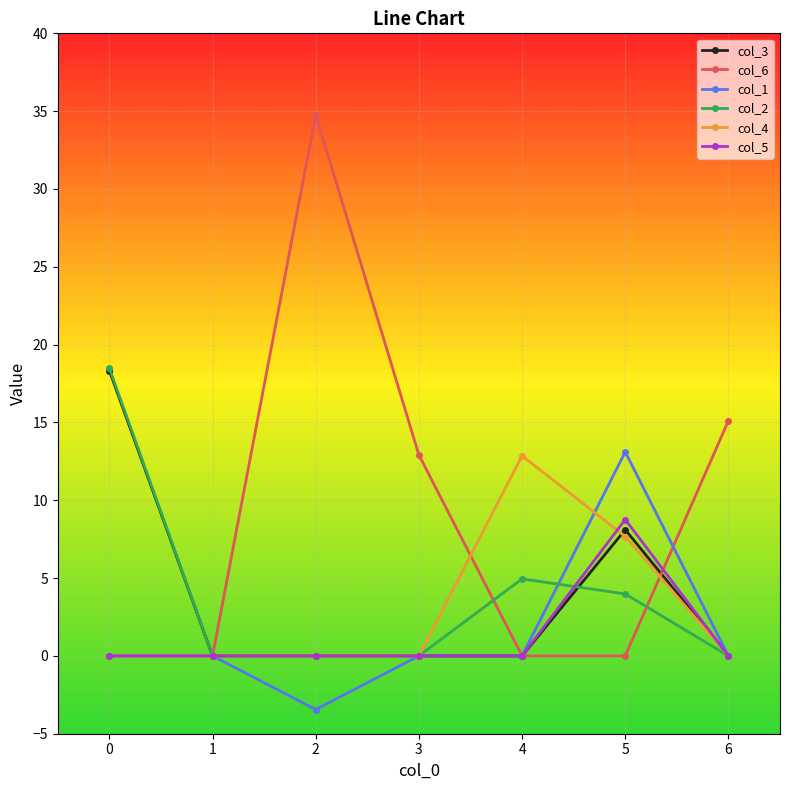

How many lines are shown in the chart?

6